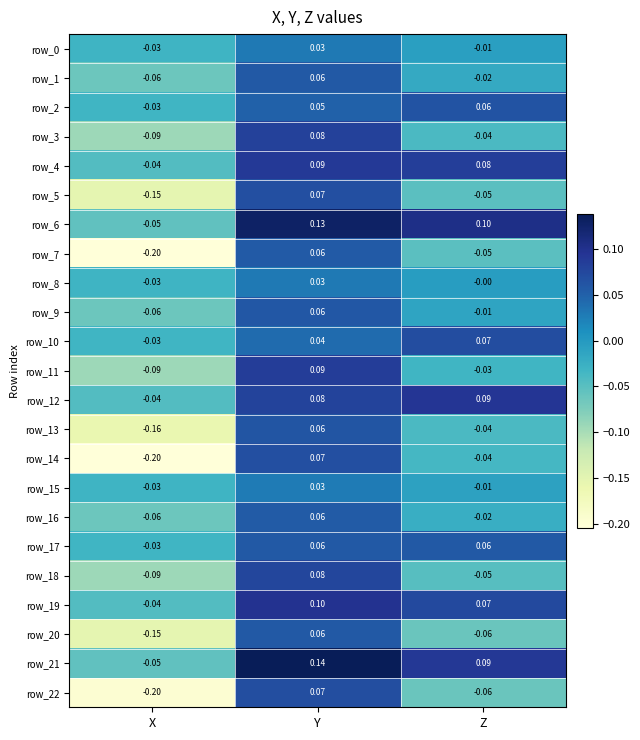

At which category does the chart reach its peak across all series?

Y